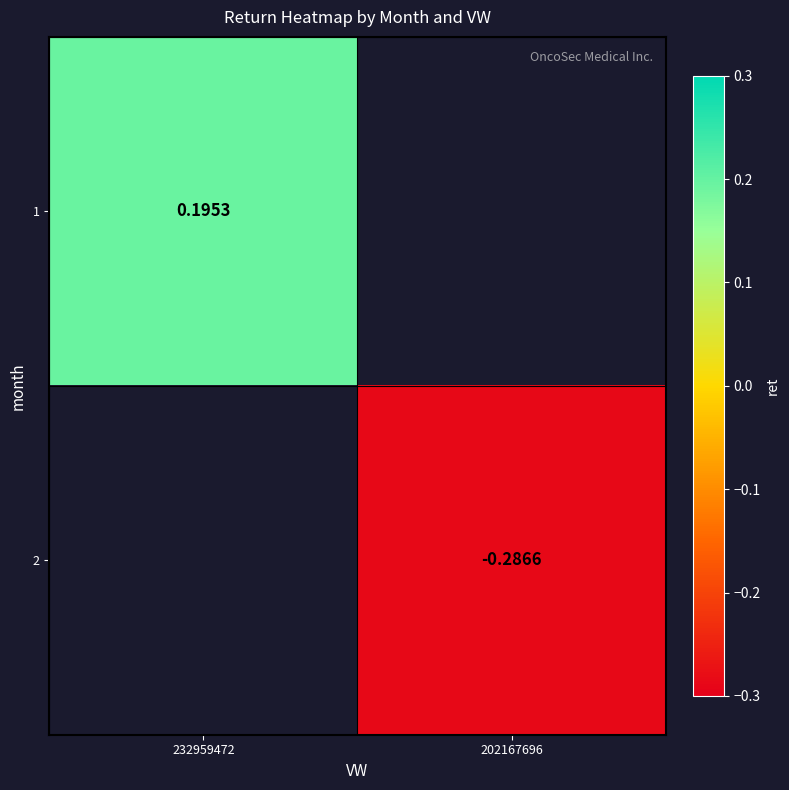

How many values in 2 are below zero?

1